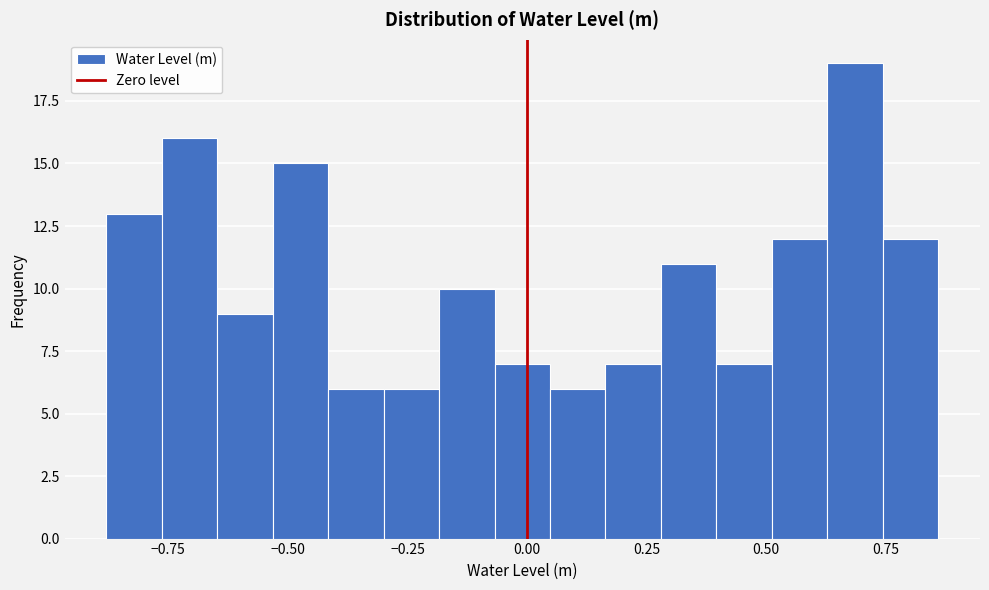

Around what value on the x-axis is the tallest bar? Give the approximate position of its centre, as read against the axis.

0.70